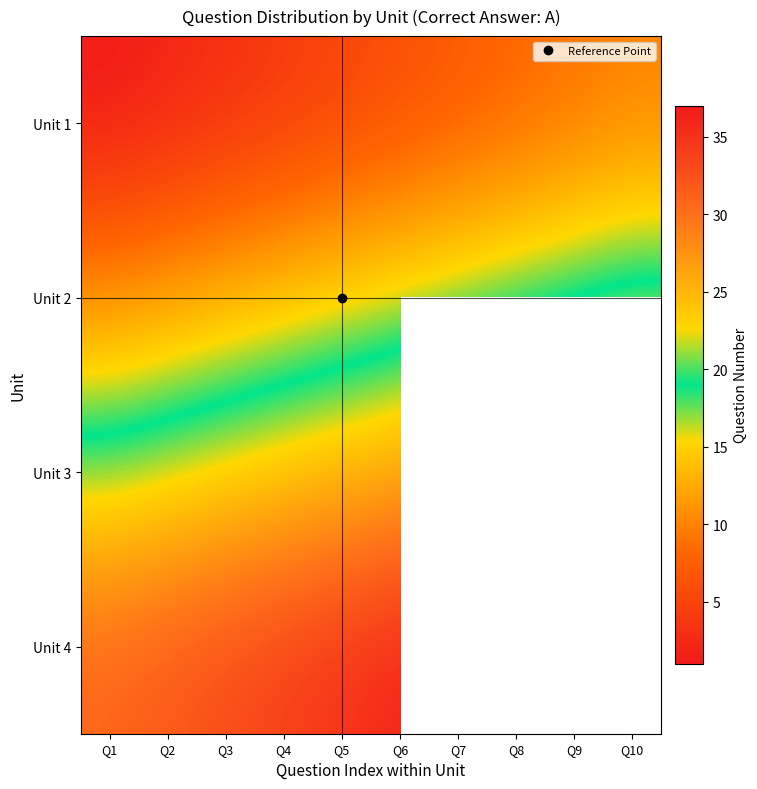

The value of Unit 4 at Q1 is 9.7. True or false?

False